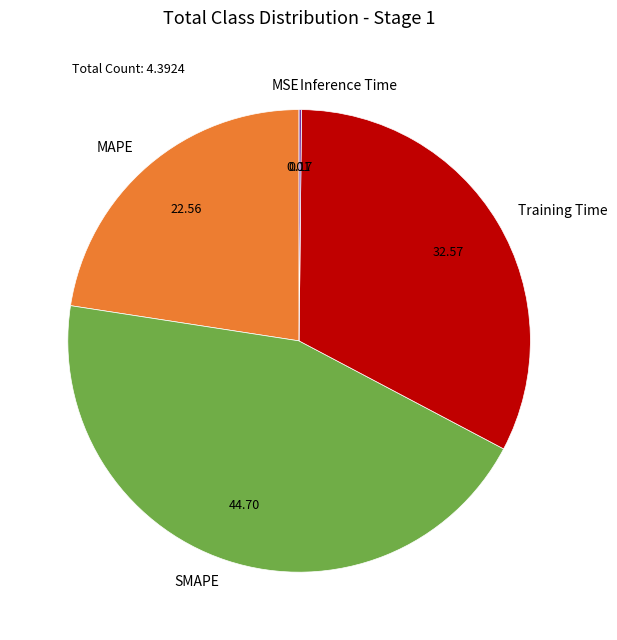

Which has a higher value, Training Time or SMAPE?

SMAPE